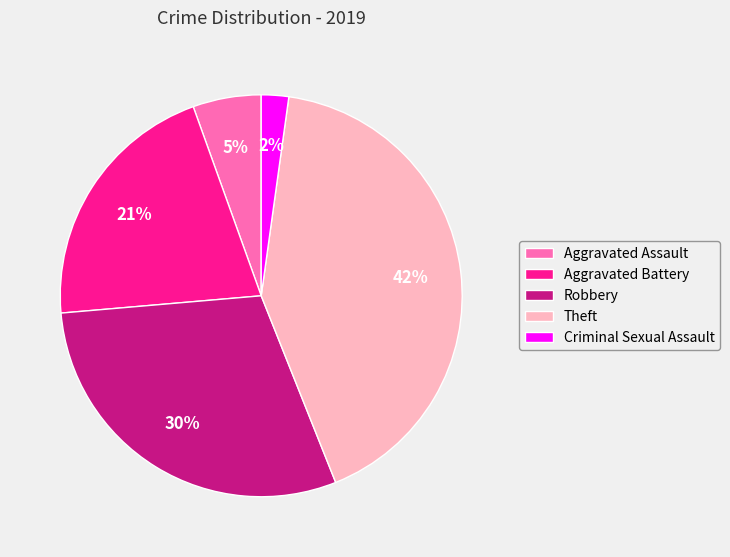

Which has a higher value, Theft or Robbery?

Theft